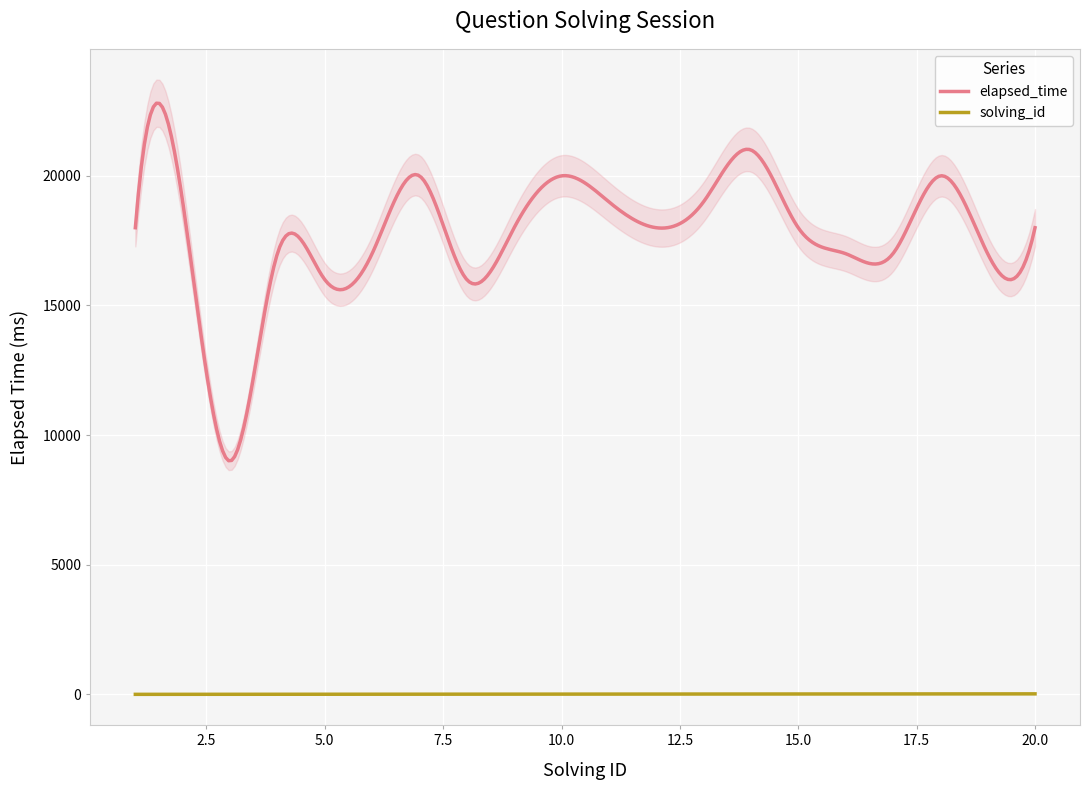

Reading right to left, what are all the values shown in this chart?

elapsed_time: 20=18000	19=17000	18=20000	17=17000	16=17000	15=18000	14=21000	13=19000	12=18000	11=19000	10=20000	9=18000	8=16000	7=20000	6=17000	5=16000	4=17000	3=9000	2=19000	1=18000
solving_id: 20=20	19=19	18=18	17=17	16=16	15=15	14=14	13=13	12=12	11=11	10=10	9=9	8=8	7=7	6=6	5=5	4=4	3=3	2=2	1=1